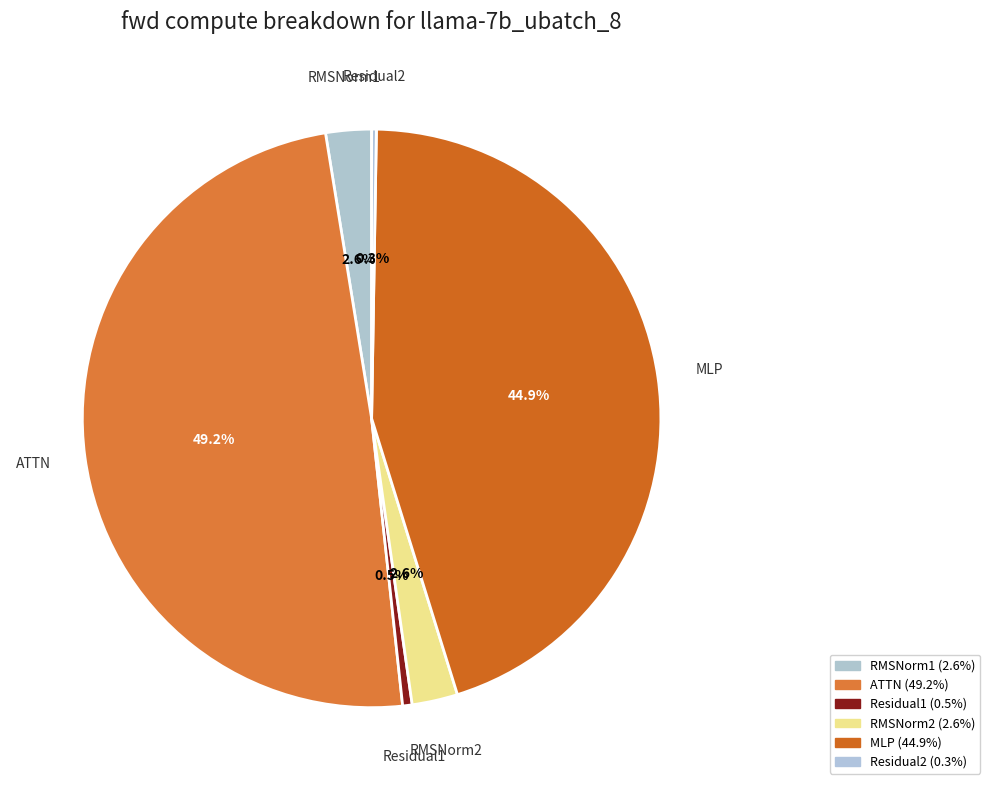

Is MLP the majority of the pie?

No